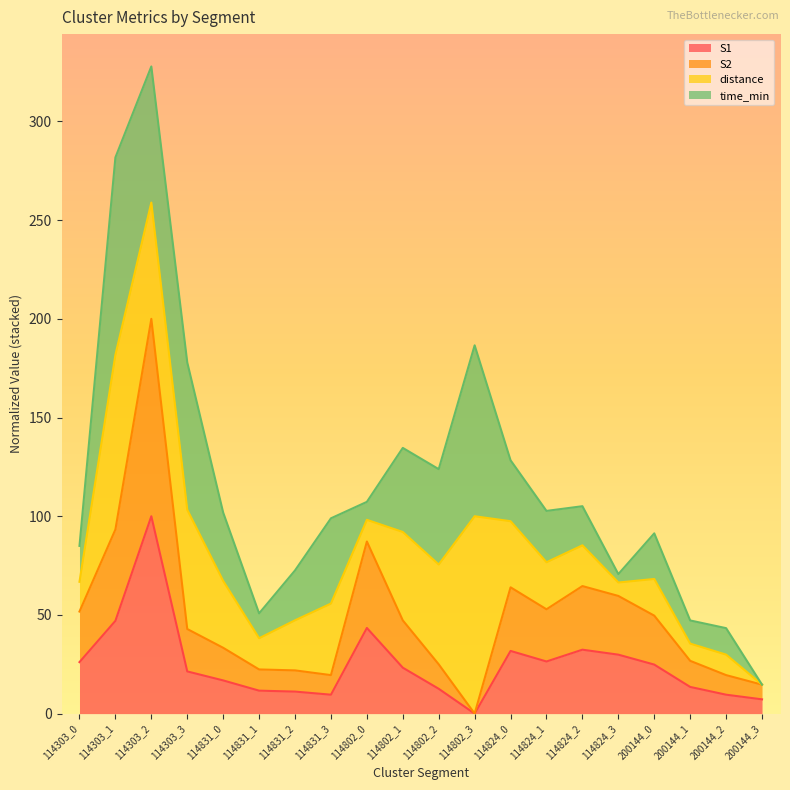

At which category does S2 reach its first local peak?

114303_2